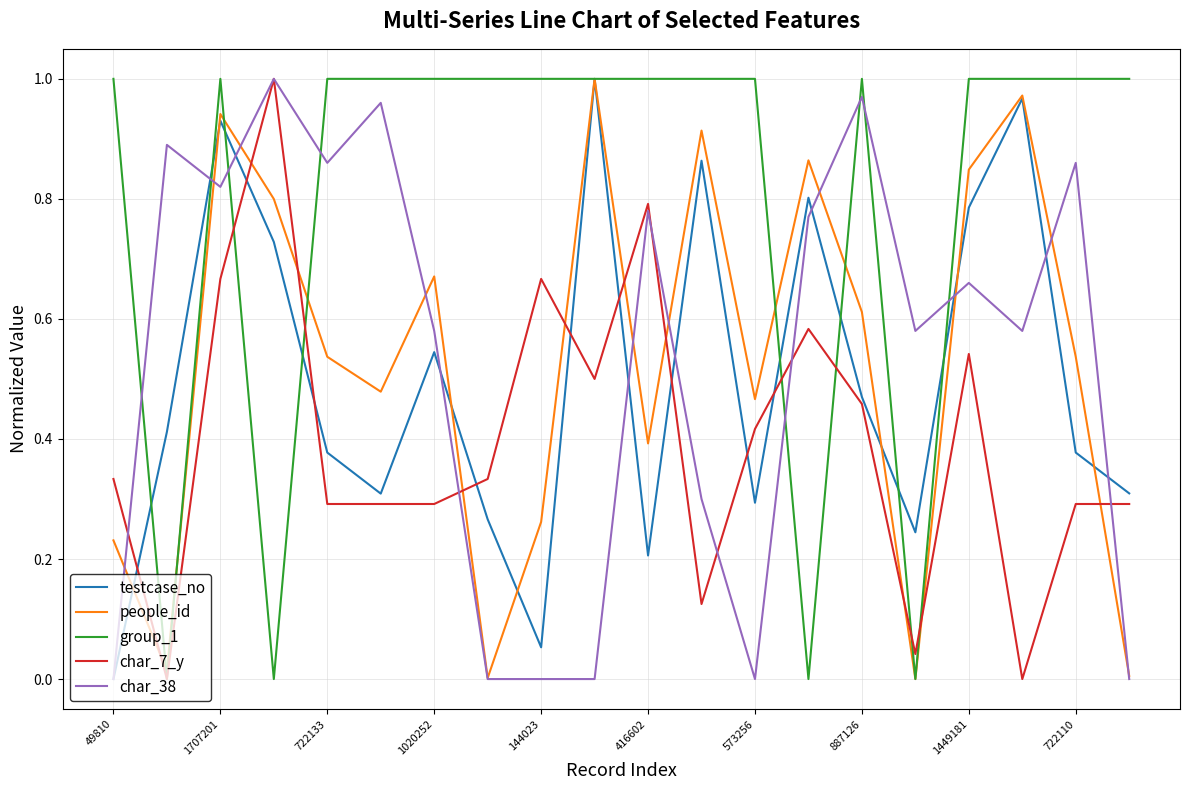

After their last crossing, which series has the higher values: people_id or char_7_y?

char_7_y